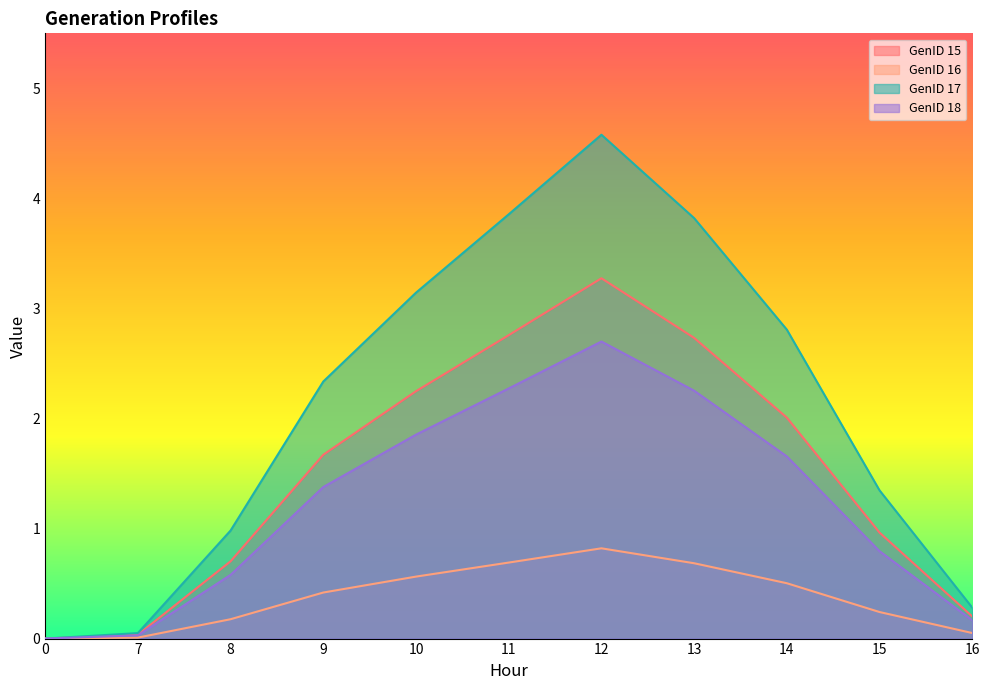

Is the value of GenID 17 at 9 greater than the value of GenID 16 at 10?

Yes